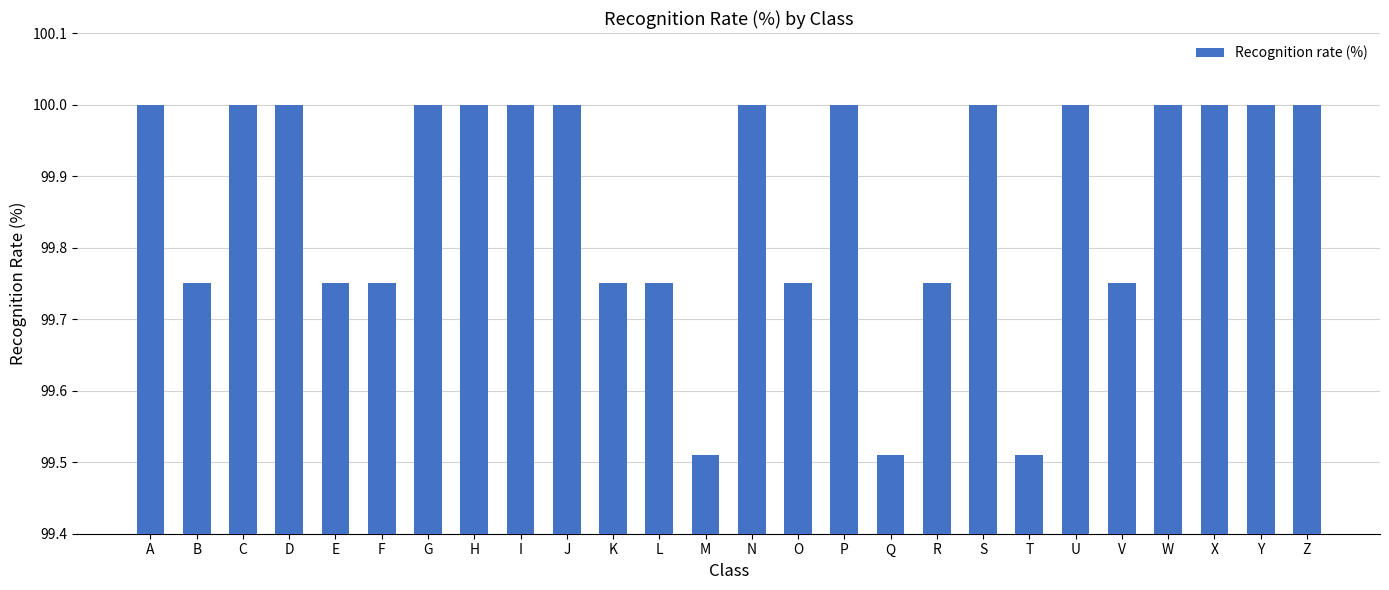

What is the value of the 21st bar from the left?

100.0